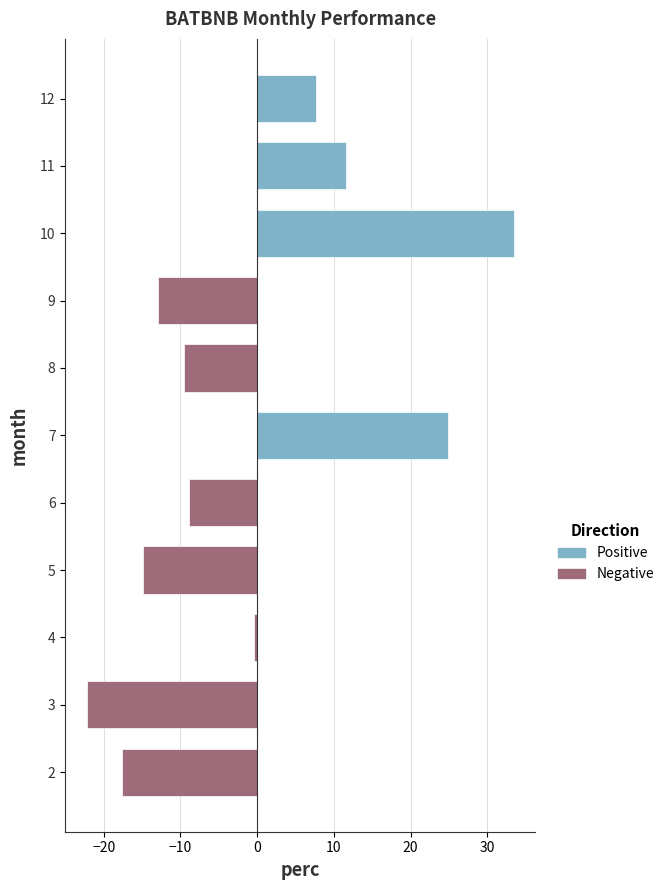

At which label is the value closest to 5?

12